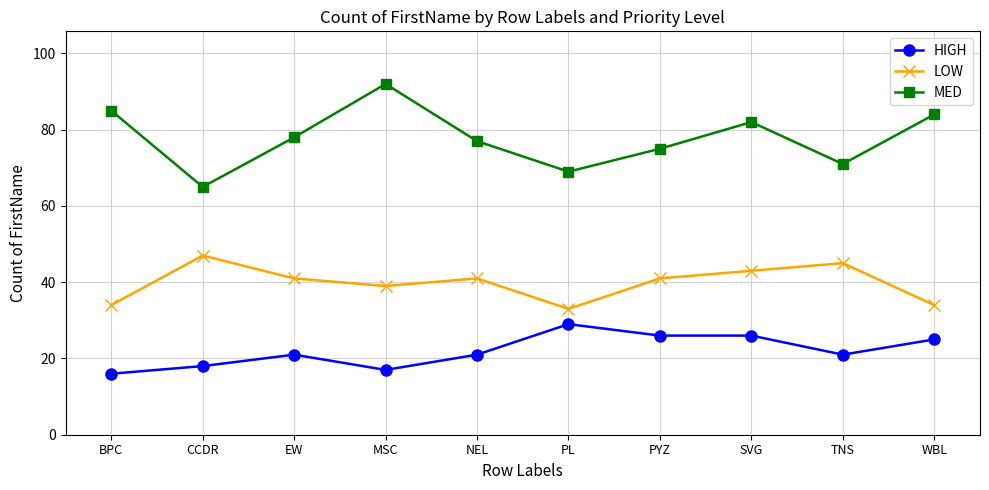

Reading right to left, extract all data points from this chart.

HIGH: 25	21	26	26	29	21	17	21	18	16
LOW: 34	45	43	41	33	41	39	41	47	34
MED: 84	71	82	75	69	77	92	78	65	85